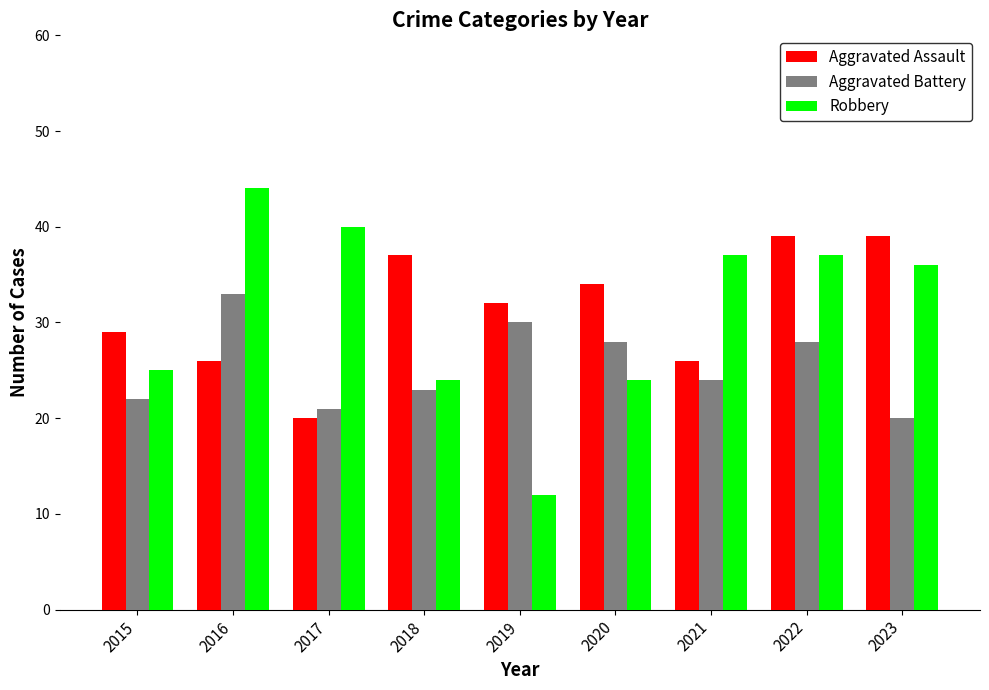

What is the difference between the highest and lowest values at 2018?

14